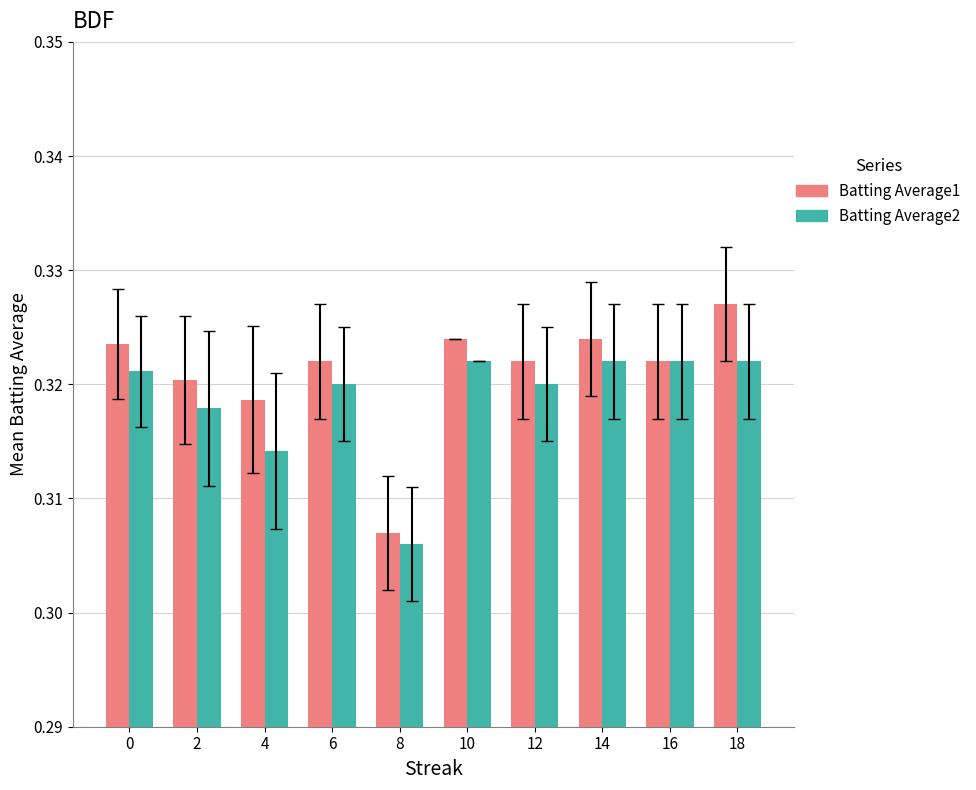

At how many categories does at least one series exceed 0?

10